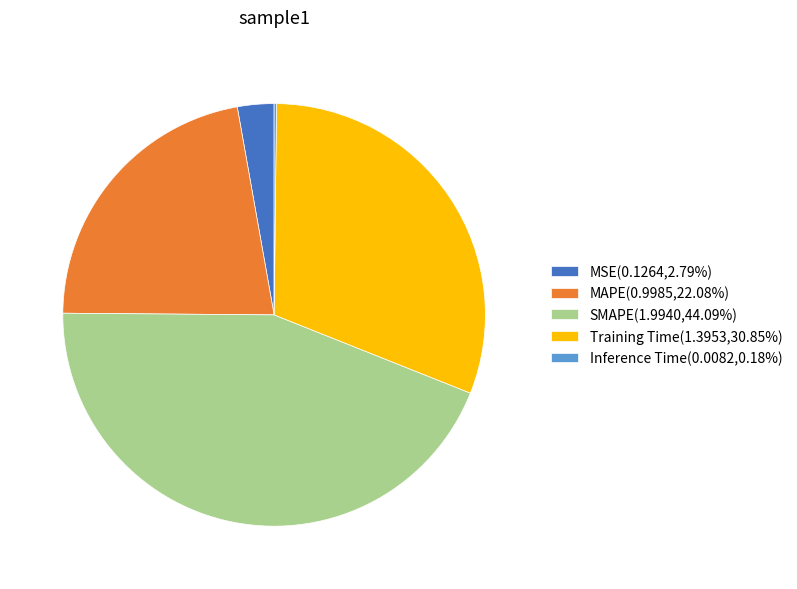

Which slice is the largest?

SMAPE